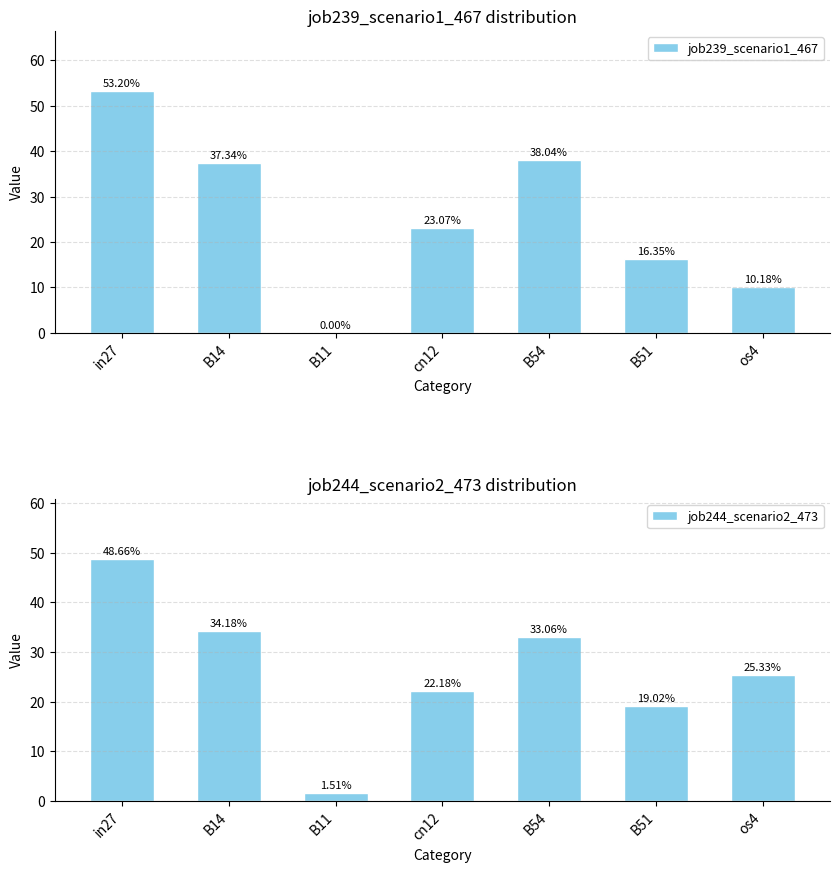

Which series has the largest total across all categories?

job244_scenario2_473